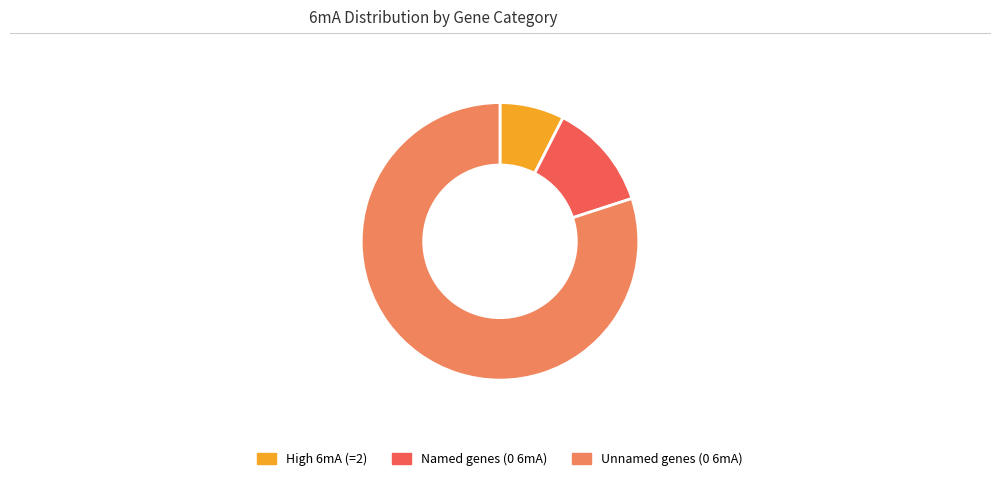

Is there a majority slice in this chart?

Yes